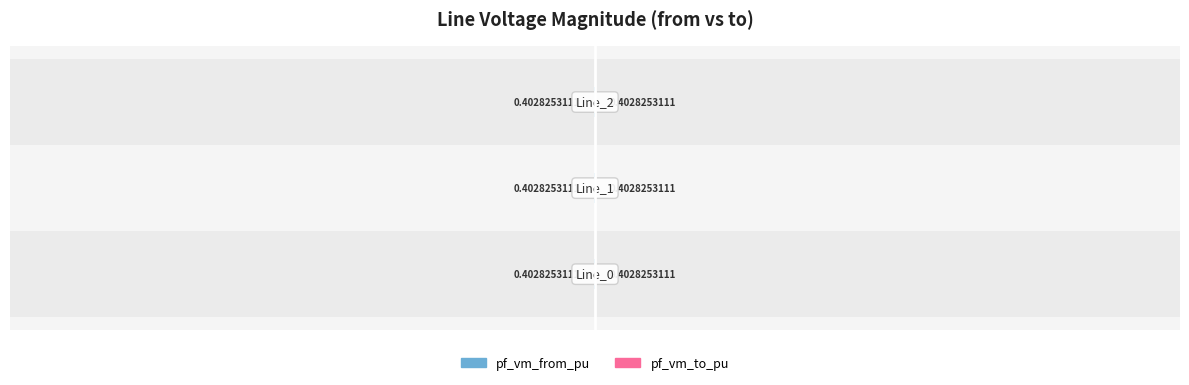

Which series has the largest range (max minus min)?

pf_vm_from_pu